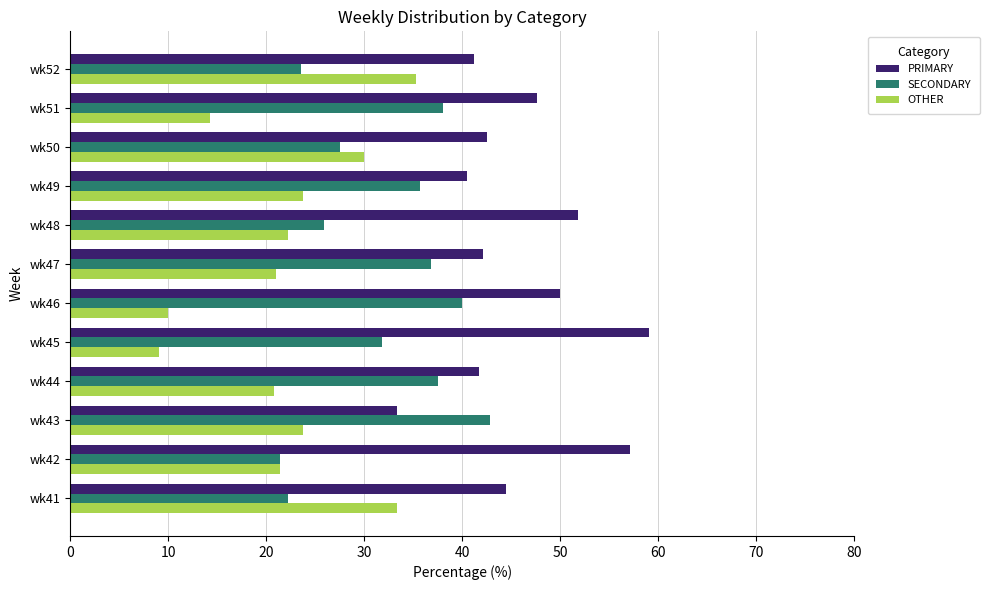

How many values in the PRIMARY series are below 44?

6